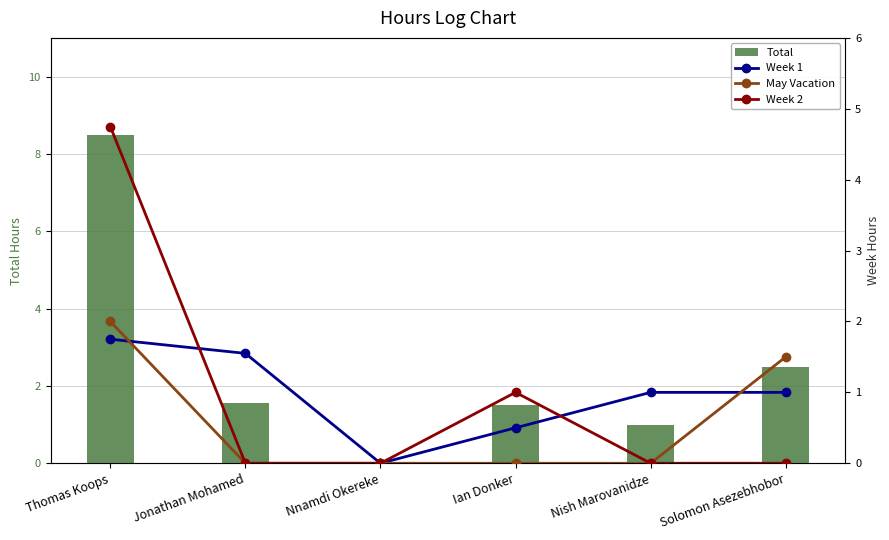

What is the difference between the Week 2 values at Ian Donker and Nish Marovanidze?

1.0